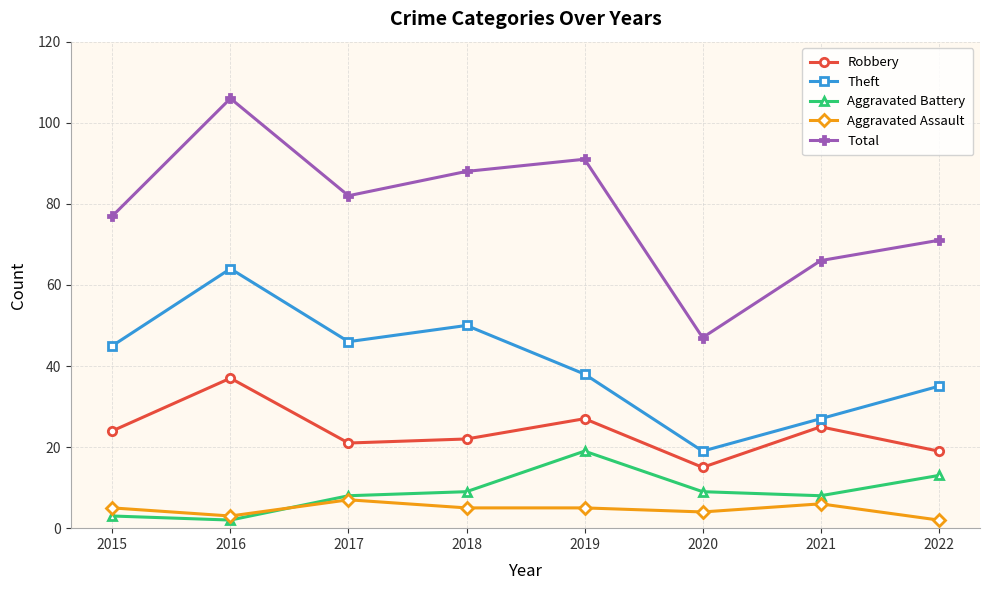

Reading right to left, transcribe all the data shown in this chart.

Robbery: 2022=19	2021=25	2020=15	2019=27	2018=22	2017=21	2016=37	2015=24
Theft: 2022=35	2021=27	2020=19	2019=38	2018=50	2017=46	2016=64	2015=45
Aggravated Battery: 2022=13	2021=8	2020=9	2019=19	2018=9	2017=8	2016=2	2015=3
Aggravated Assault: 2022=2	2021=6	2020=4	2019=5	2018=5	2017=7	2016=3	2015=5
Total: 2022=71	2021=66	2020=47	2019=91	2018=88	2017=82	2016=106	2015=77